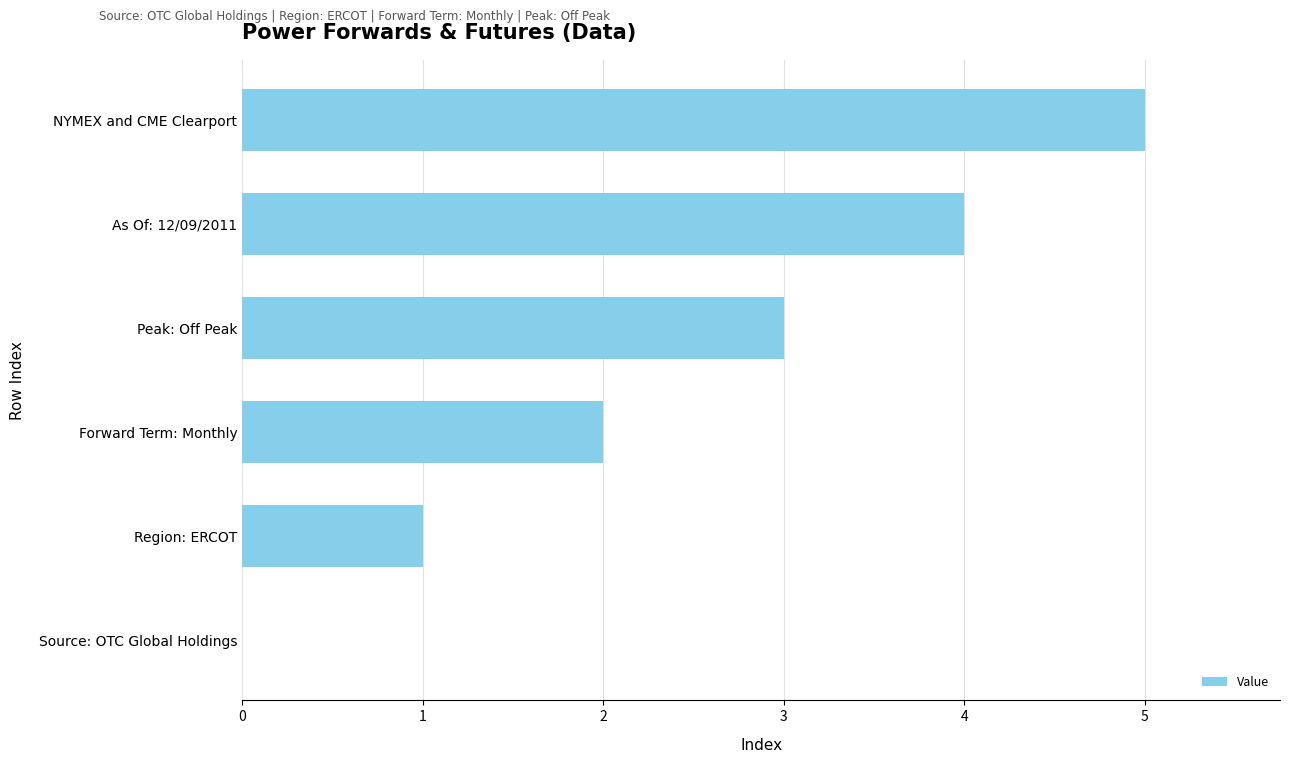

What is the change in value from Peak: Off Peak to As Of: 12/09/2011?

+1